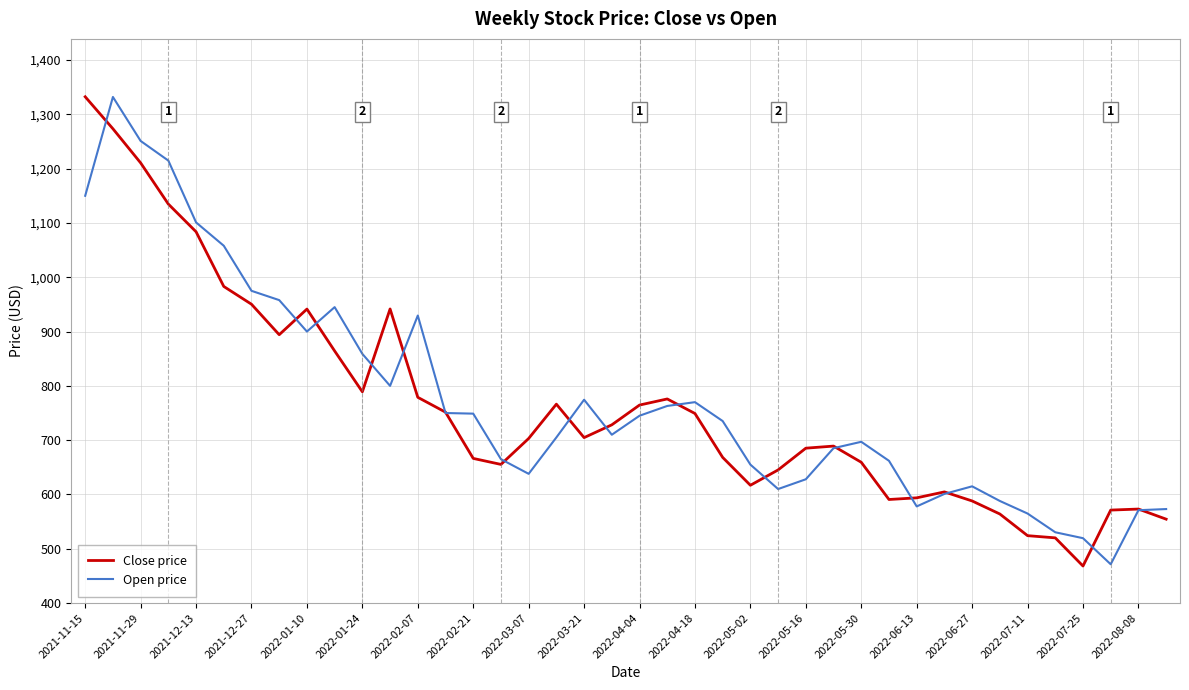

Count the number of categories in the chart.

40